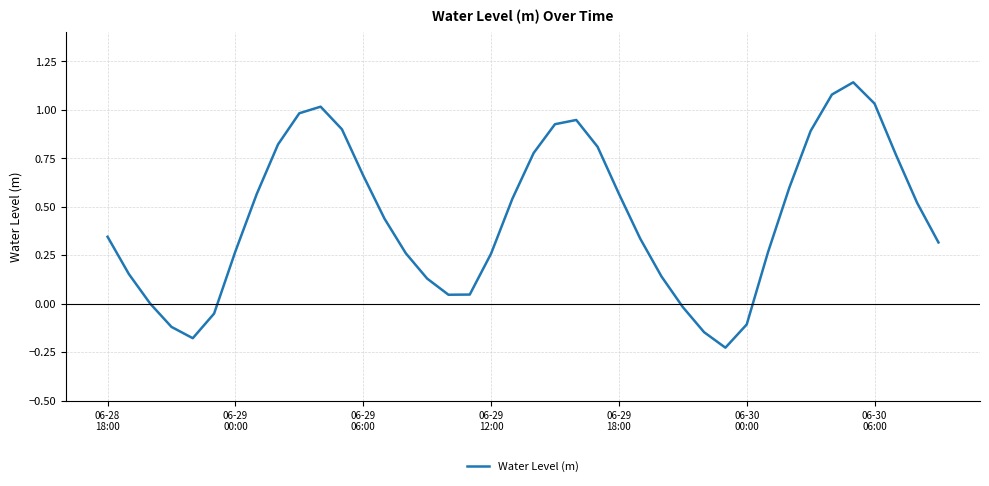

What is the difference between the maximum and minimum values?

1.4